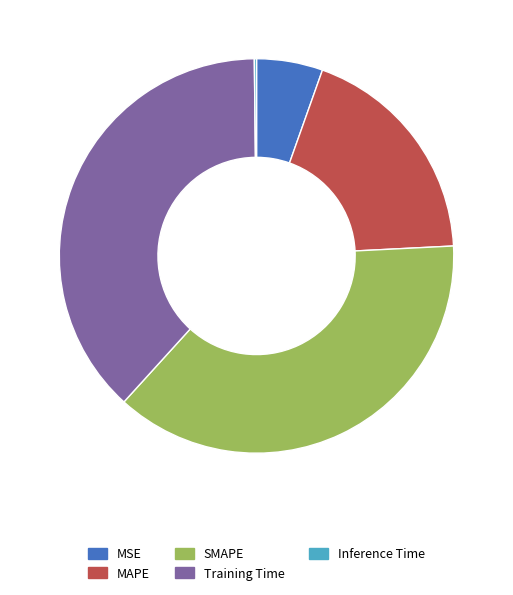

Does MAPE account for over 50% of the chart?

No